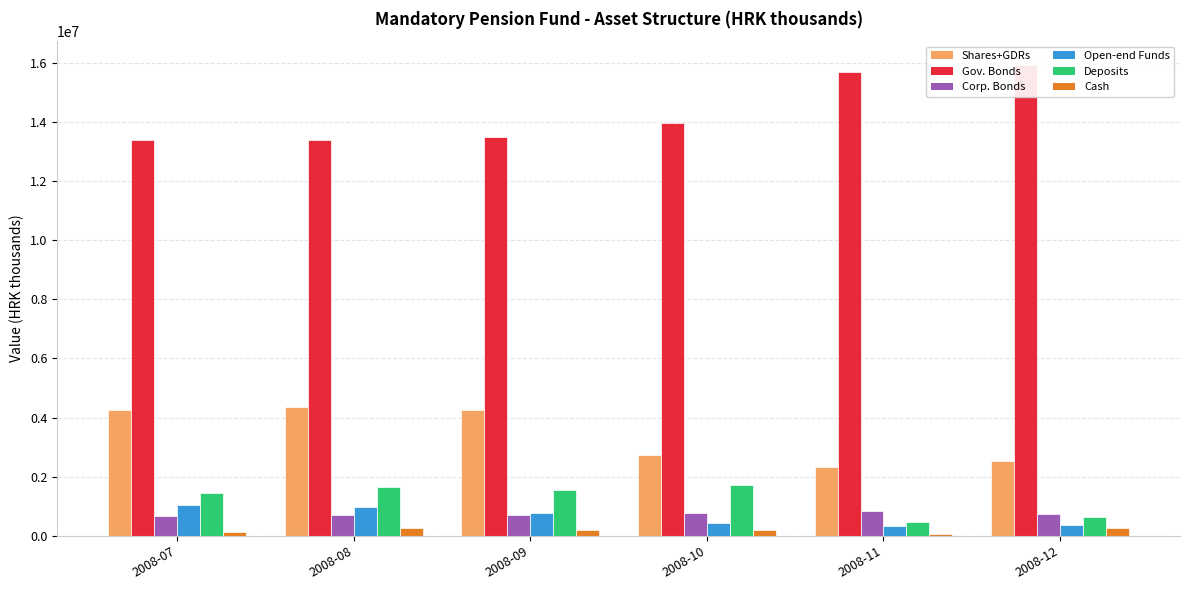

Between 2008-11 and 2008-09, which is larger?

2008-09